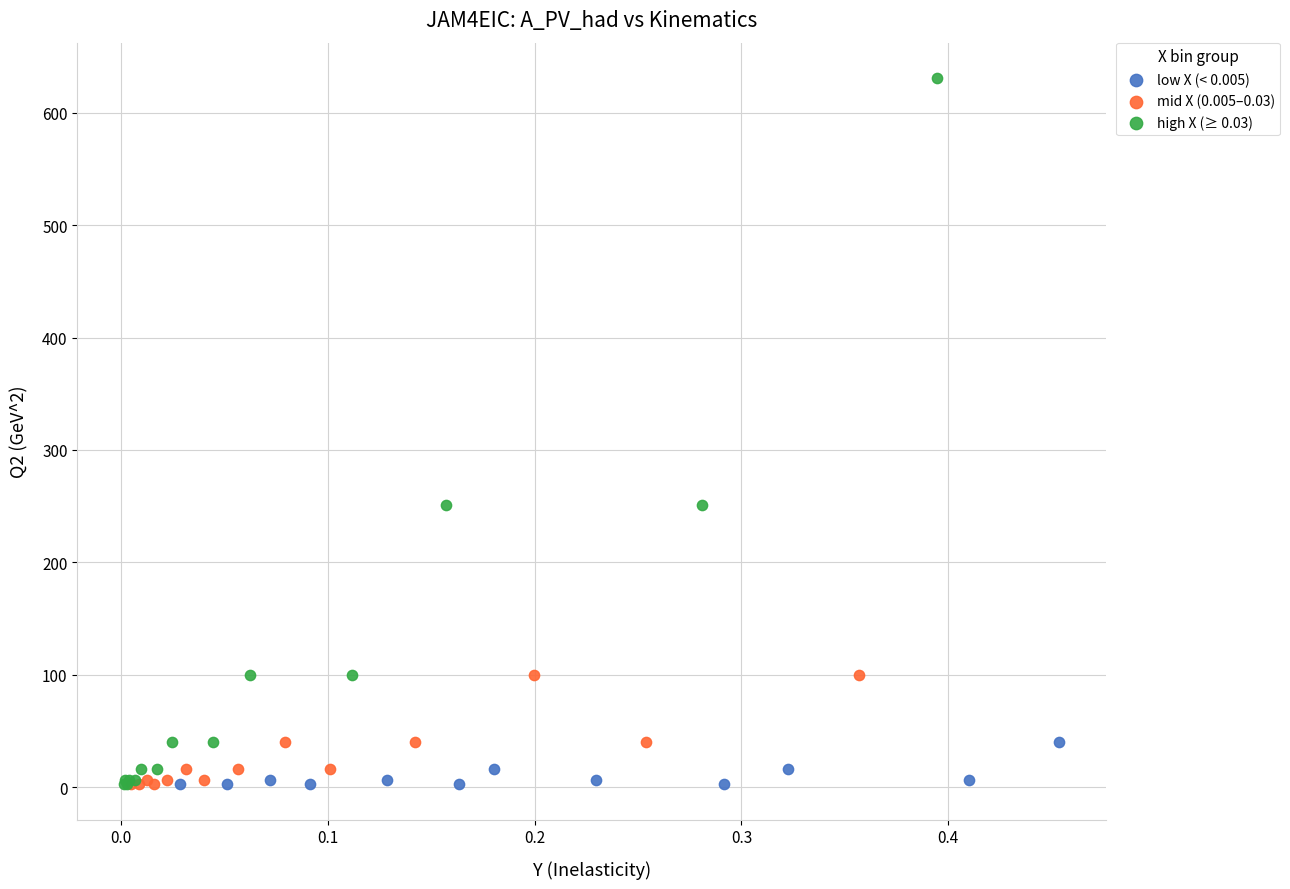

Which series contains the highest Y value?

high X (≥ 0.03)